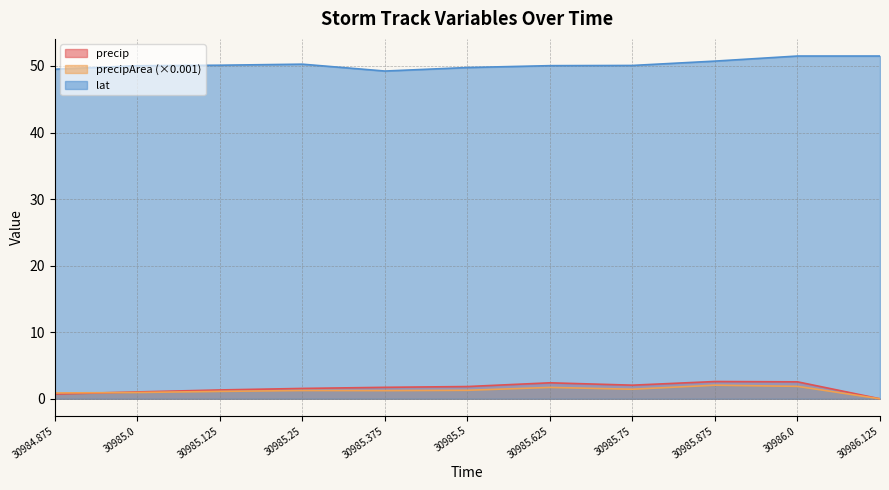

What is the difference between the maximum and minimum values in the precipArea series?

2.0